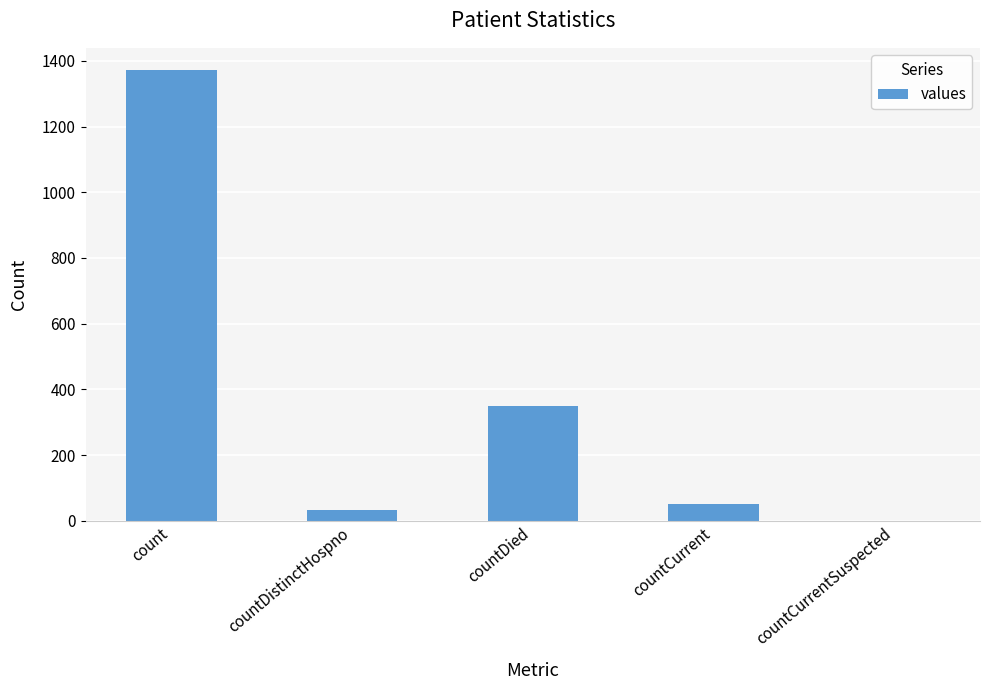

What is the ratio of the value at count to the value at countCurrent?

26.4